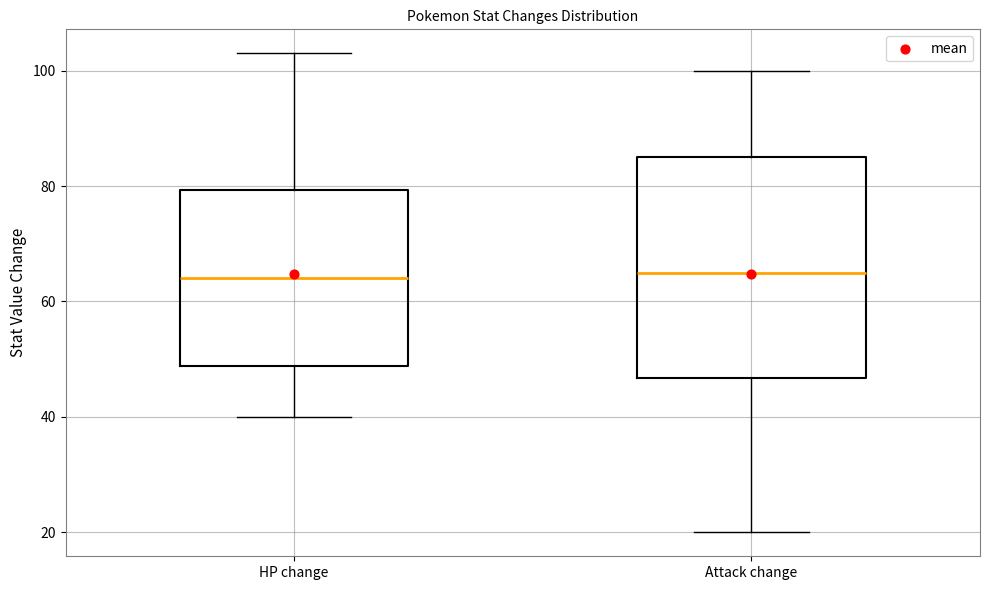

Which box is the tallest, from its lower edge to its upper edge?

Attack change